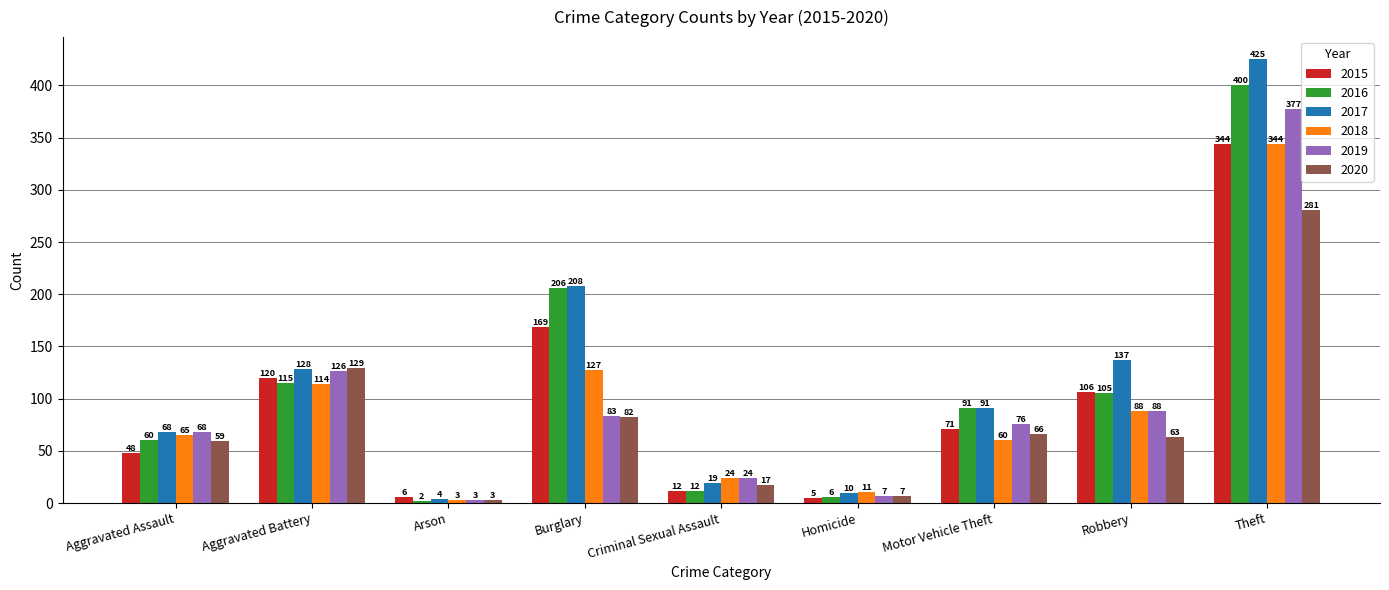

What is the value of the 2016 bar at the 5th from the left?

12